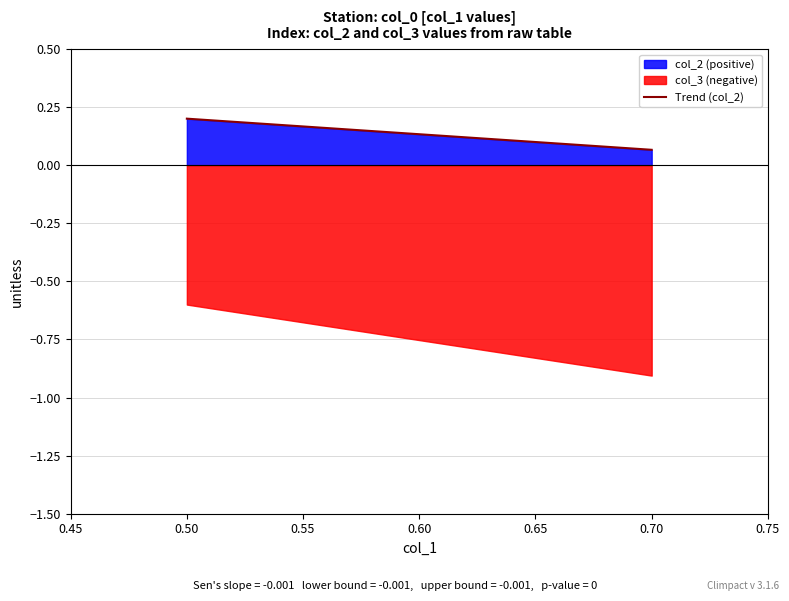

List the series in order of their overall mean, highest first.

col_2 (positive), col_3 (negative)